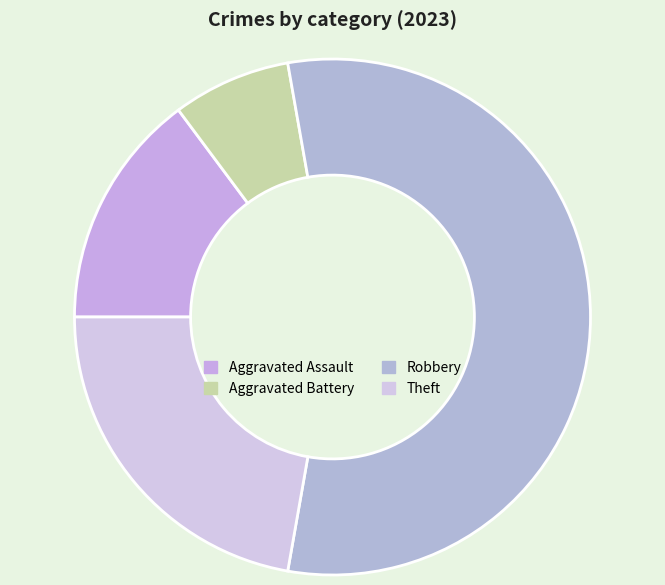

How many segments does this pie chart have?

4